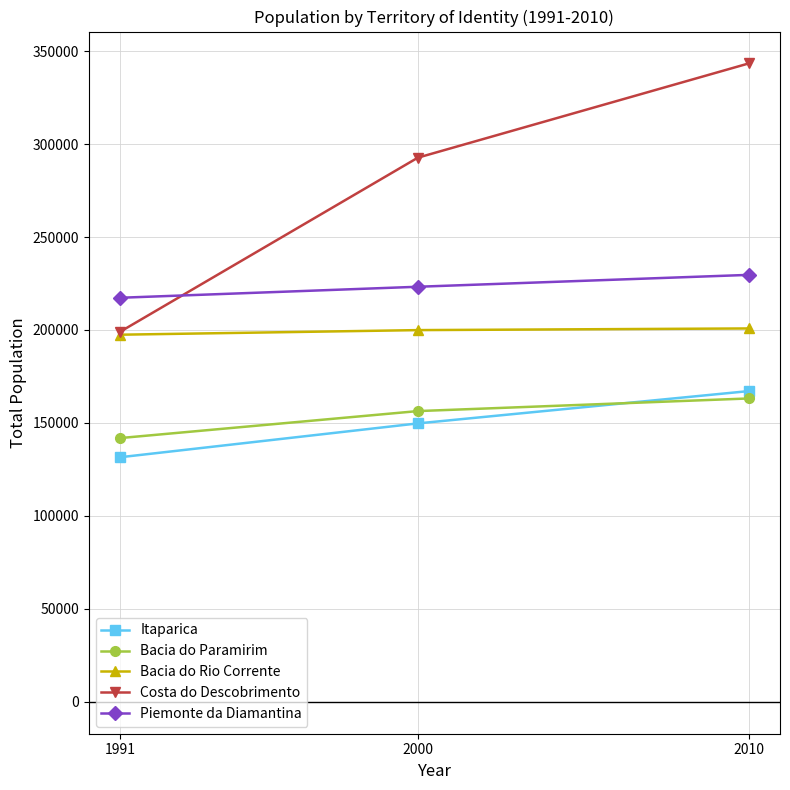

Is the value of Itaparica at 2010 greater than the value of Piemonte da Diamantina at 2010?

No